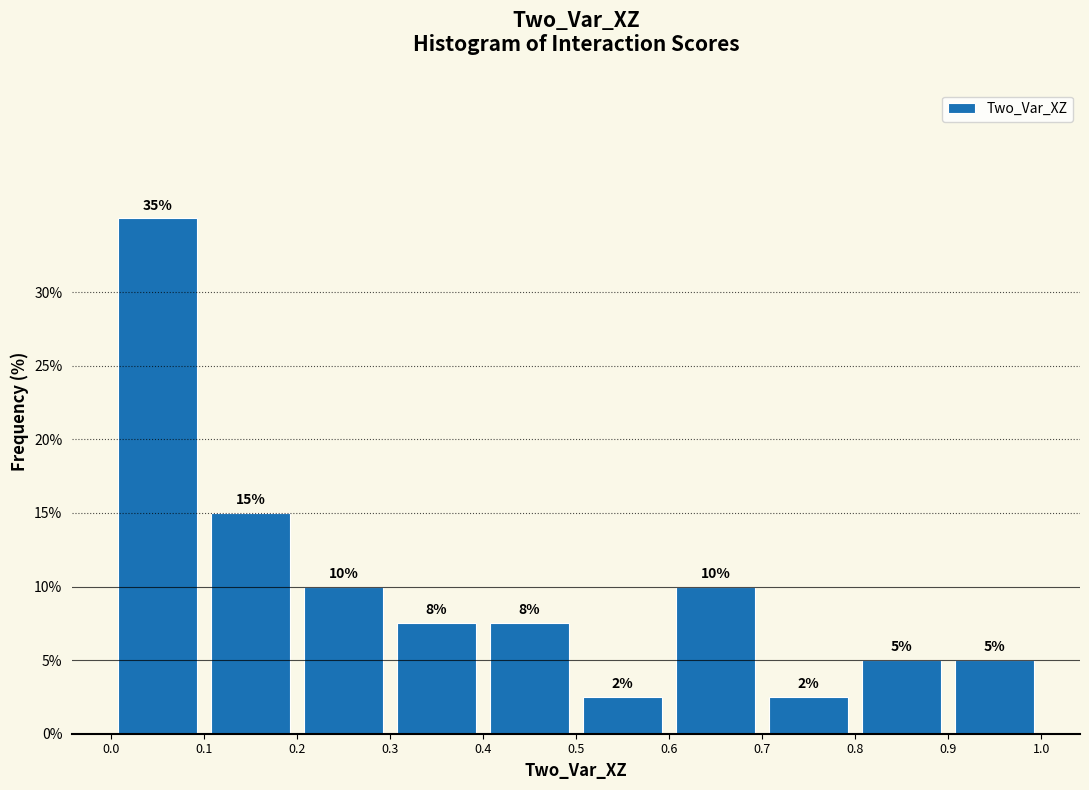

Over which range of the x-axis is the bar tallest?

0.0 to 0.1